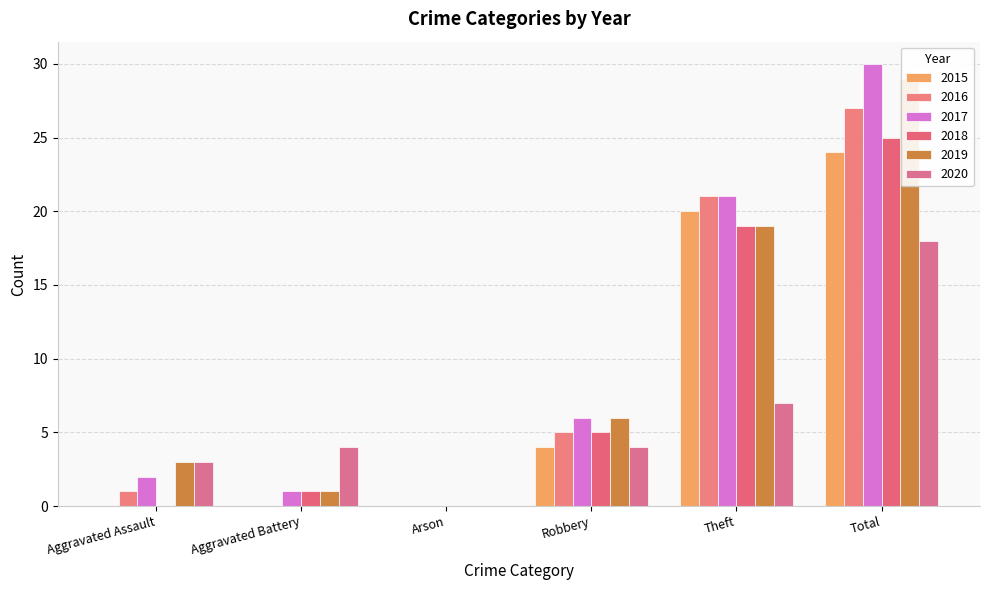

Is the value of 2019 at Robbery greater than the value of 2016 at Total?

No